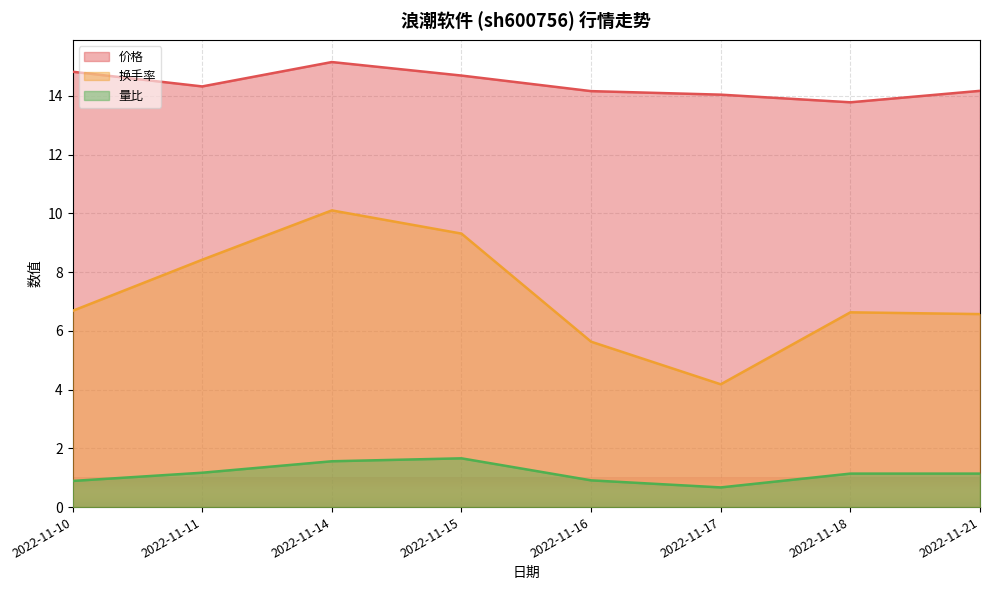

At which label does 价格 first exceed 14?

2022-11-10